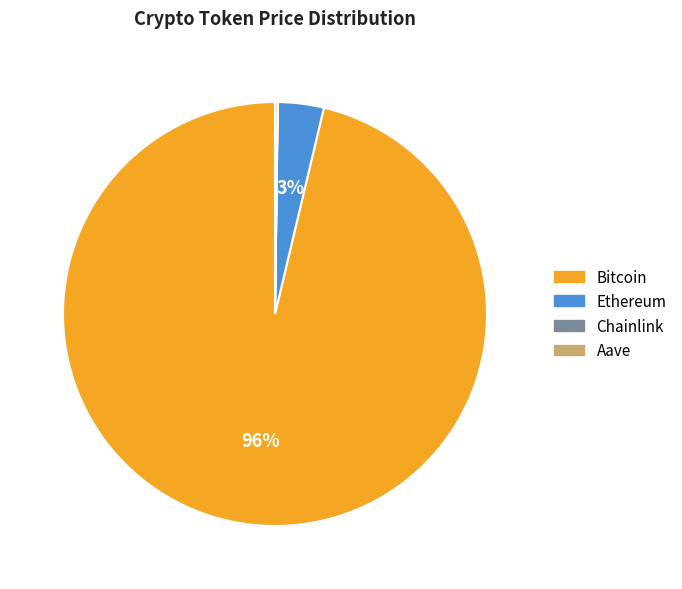

What percentage is the Ethereum slice, to the nearest percent?

3%